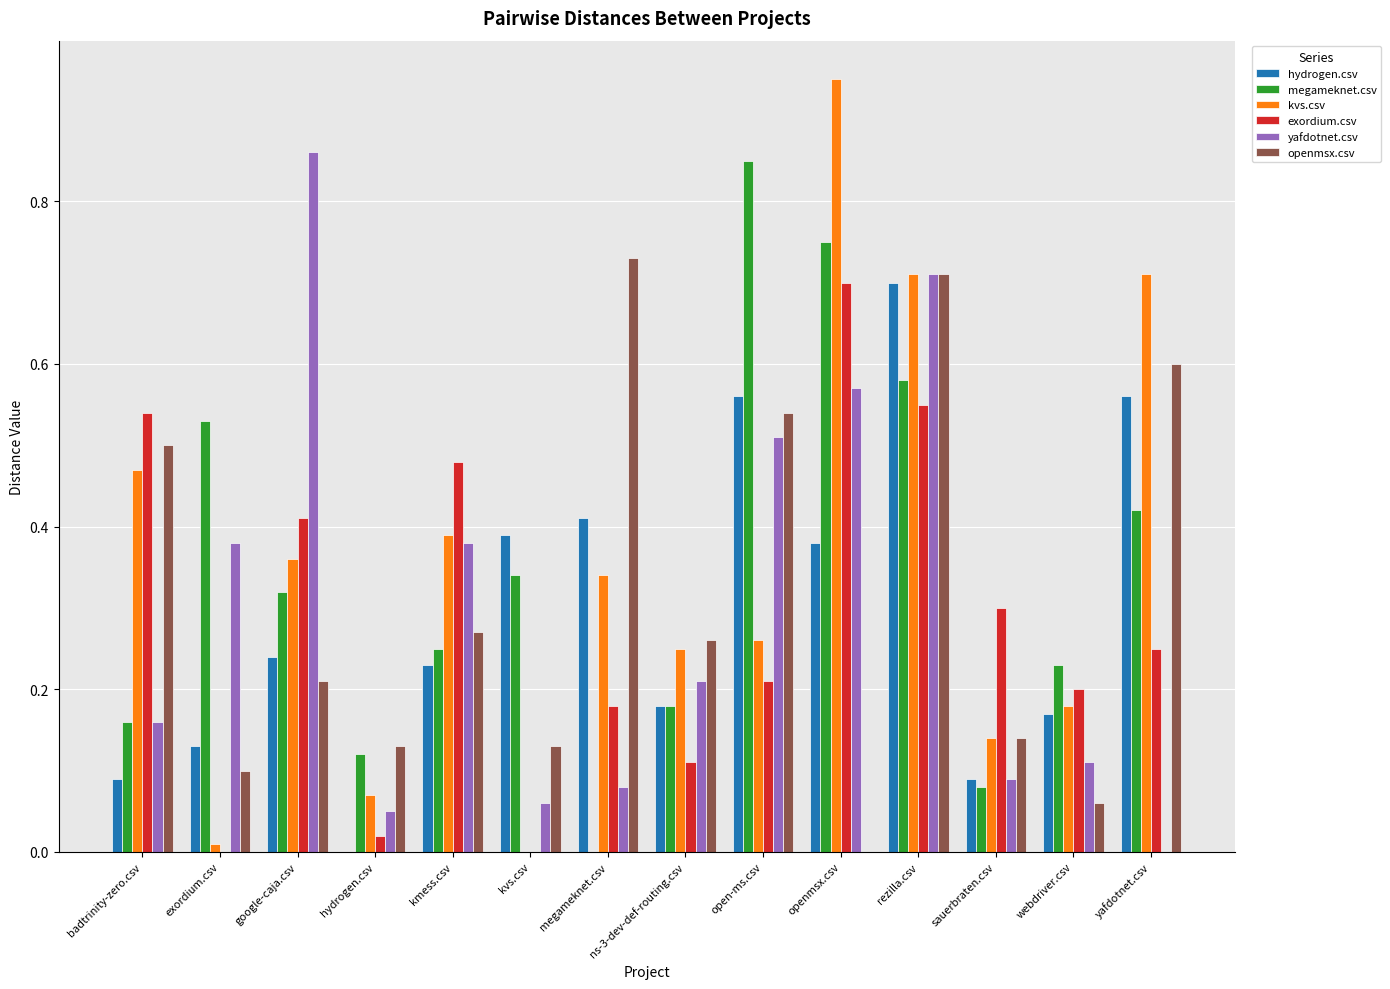

What is the sum of all hydrogen.csv values?

4.1